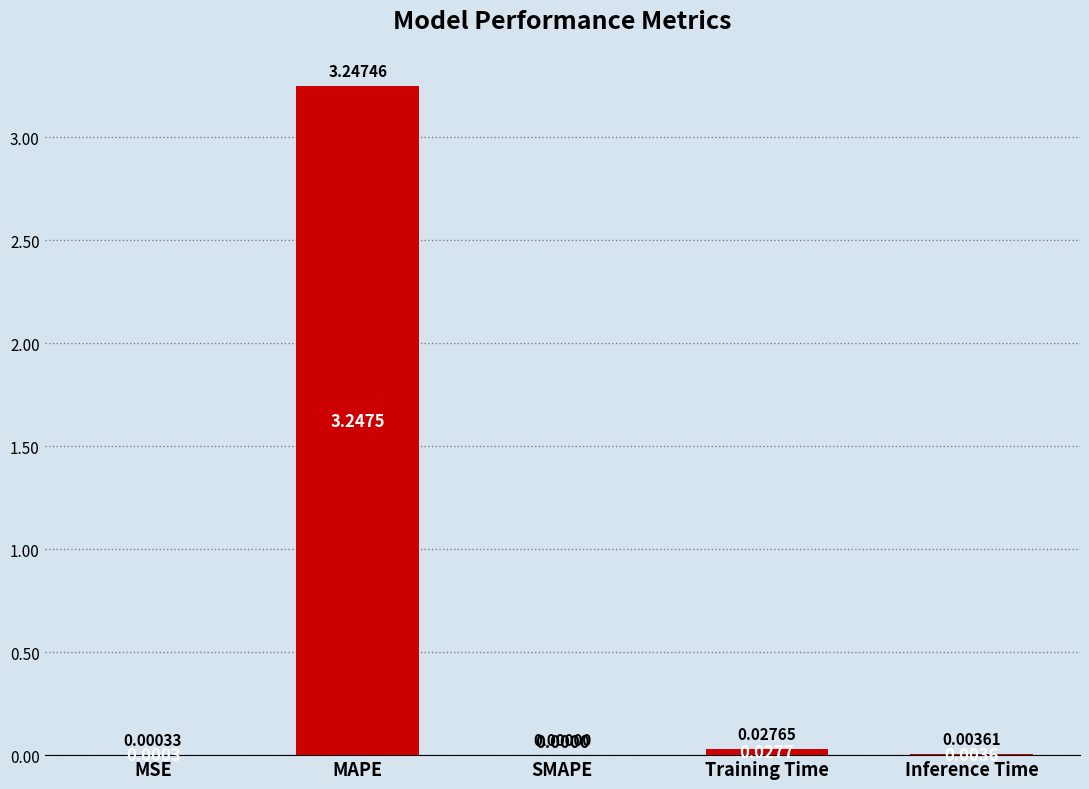

Are the bars horizontal?

No